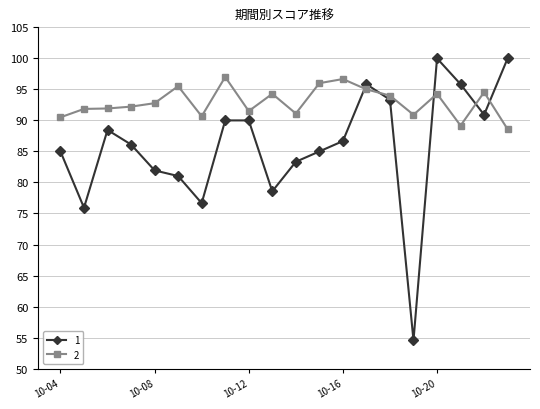

What is the maximum value shown in the chart?

100.0